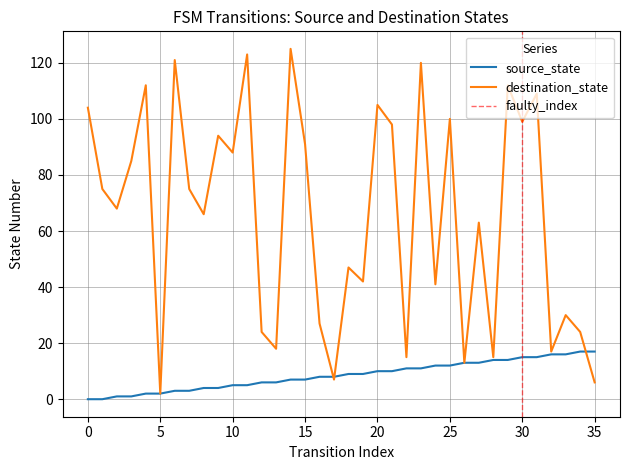

What is the difference between the highest and lowest values at 1?

75